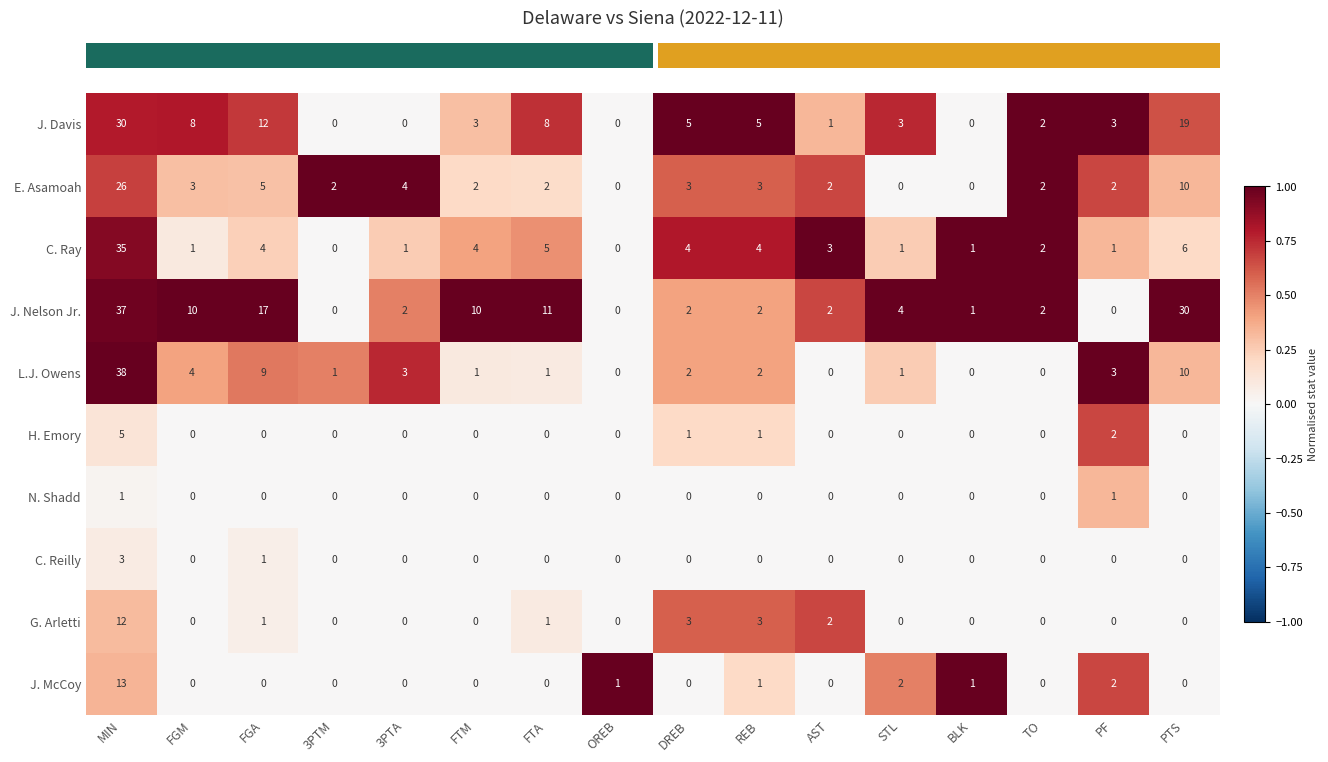

At which category is the sum across all series the highest?

MIN